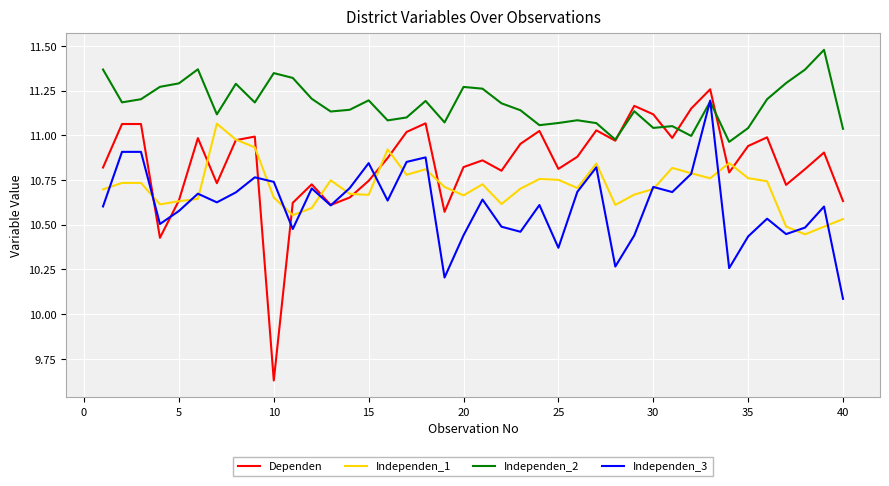

Which series has the largest range (max minus min)?

Dependen